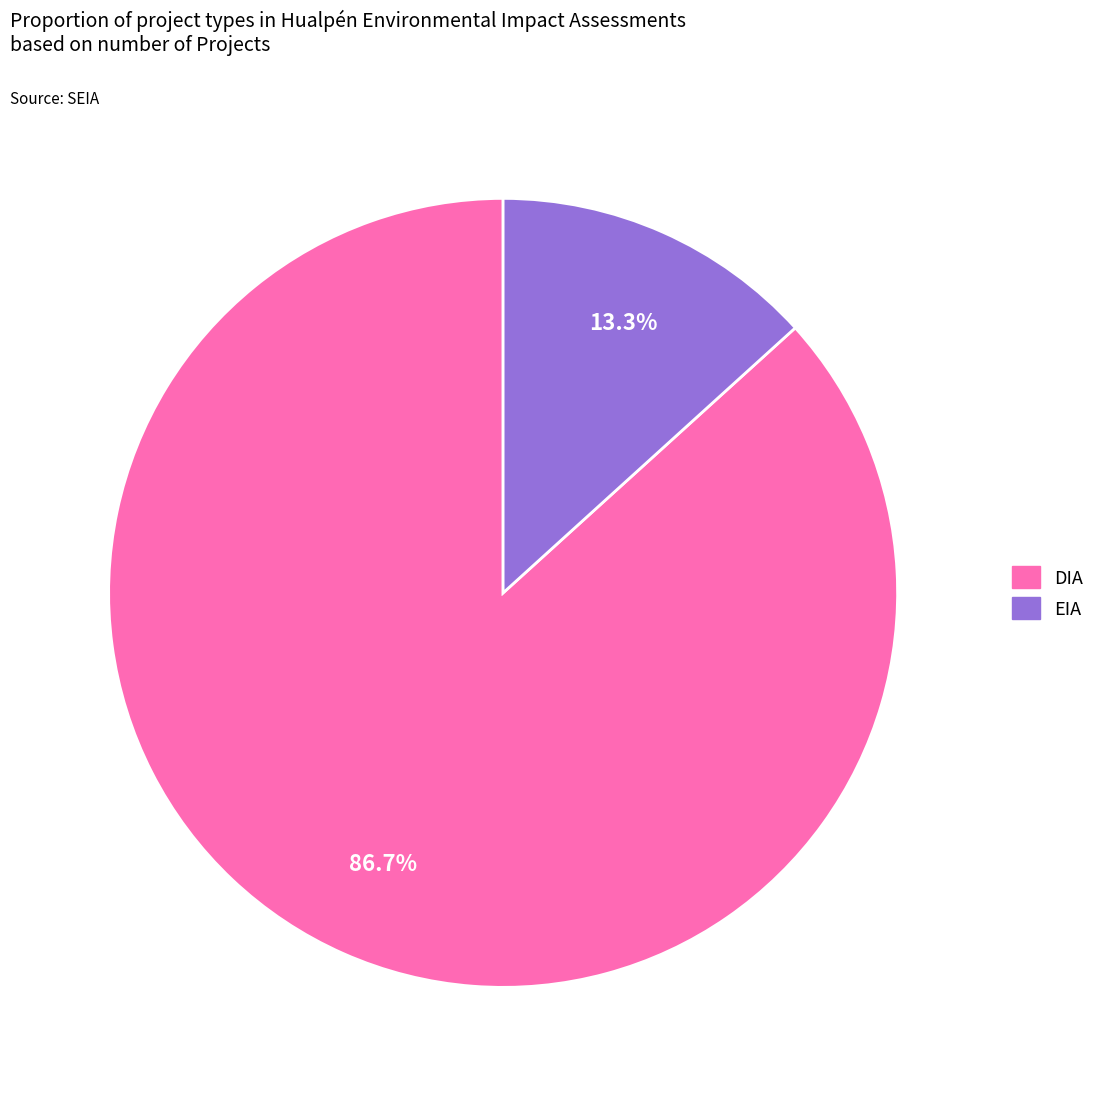

What is the smallest slice in the pie chart?

EIA